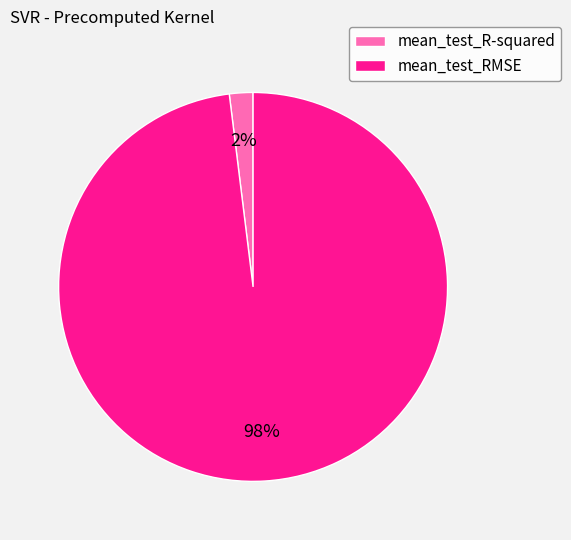

To the nearest percent, what is the average slice percentage?

50%